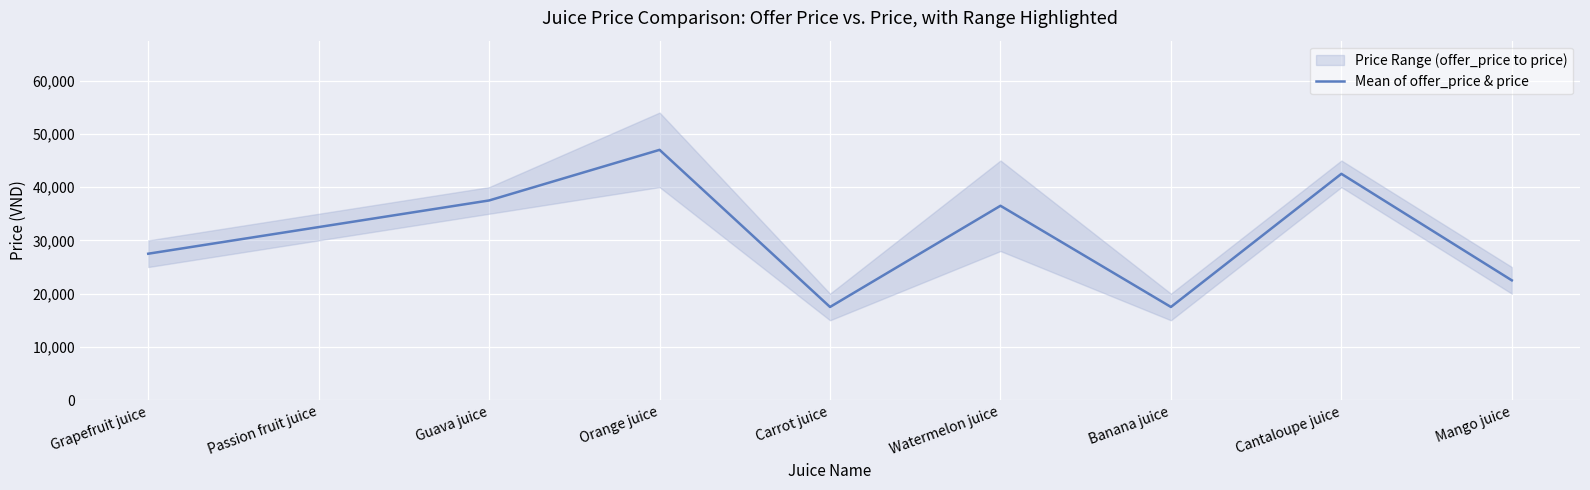

Which label corresponds to the largest value in the chart?

Orange juice